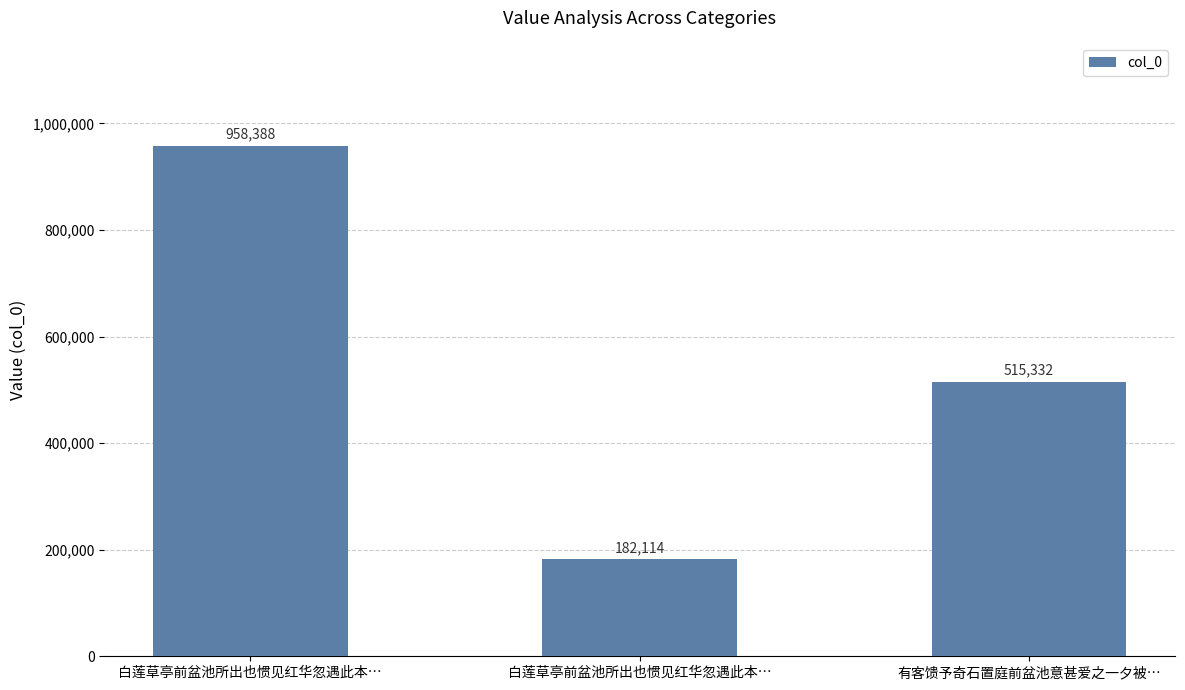

How many values are below 515332?

1